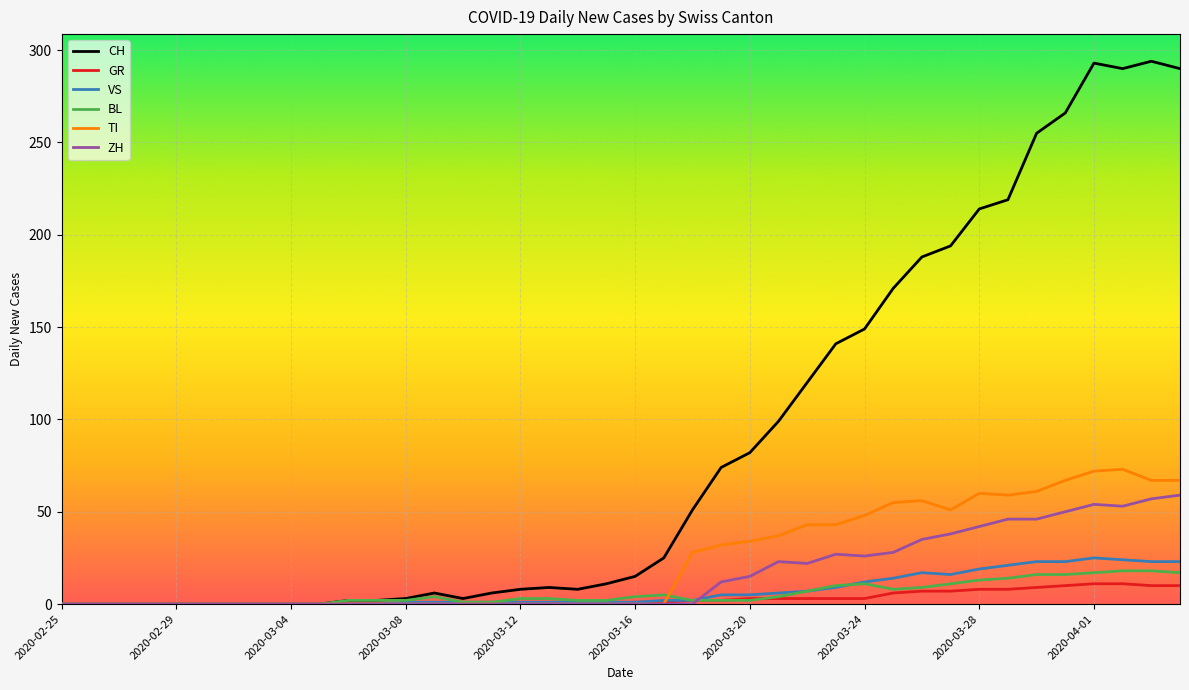

Which series has the largest range (max minus min)?

CH